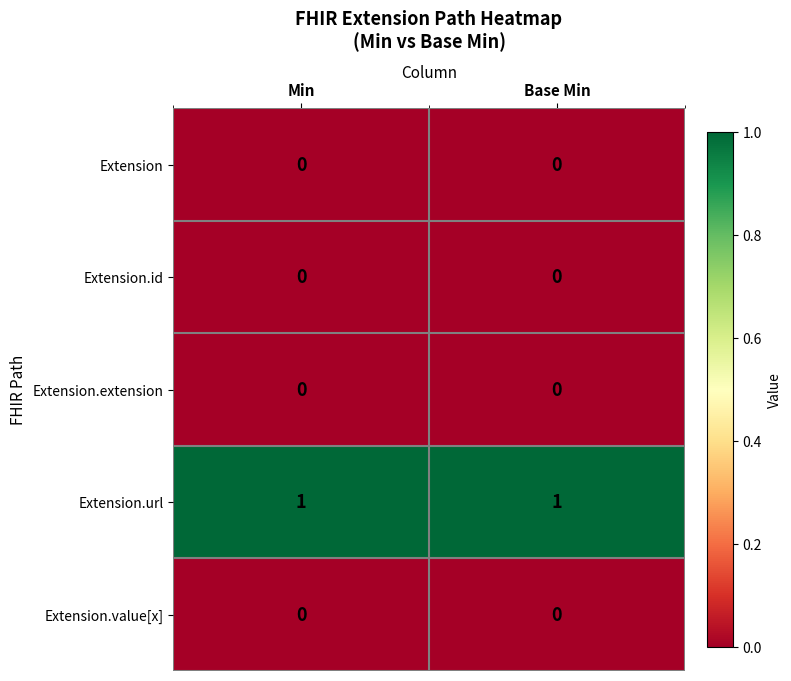

The value of Extension.id at Base Min is 0. True or false?

True